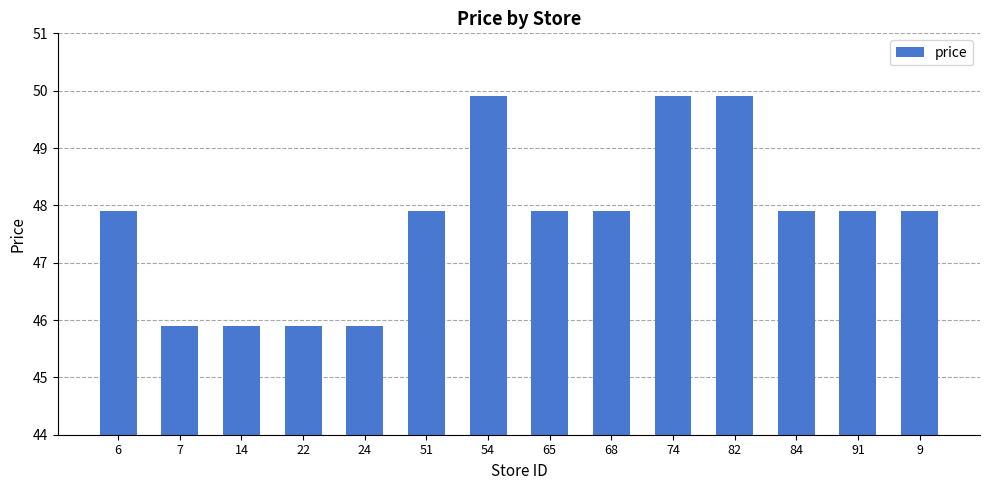

How many values are between 45 and 47?

4